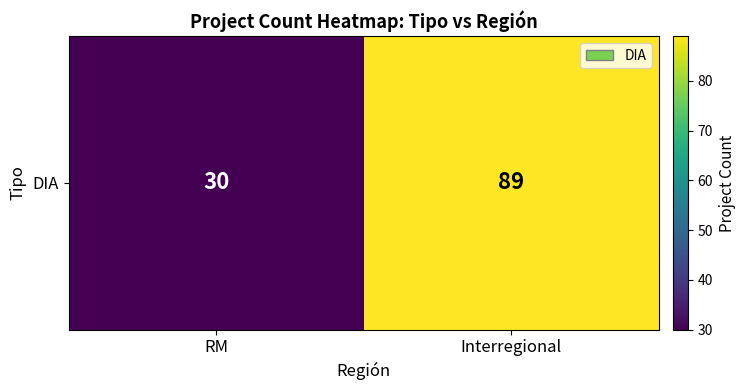

At which category does the chart reach its minimum across all series?

RM